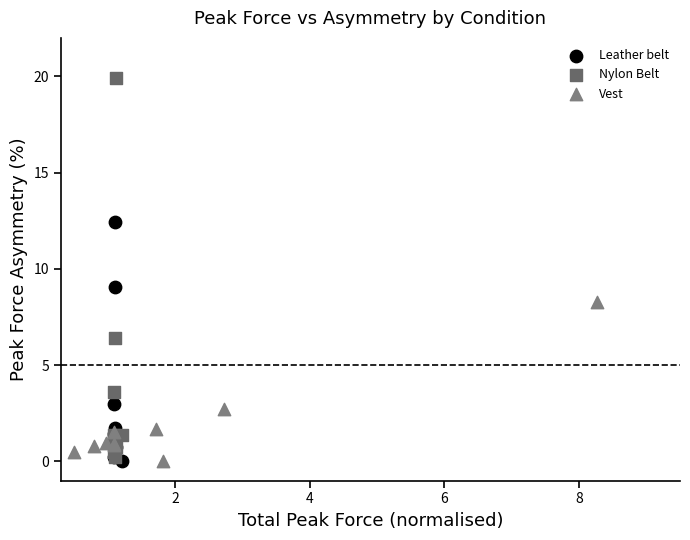

What are all the series names shown in the legend?

Leather belt, Nylon Belt, Vest